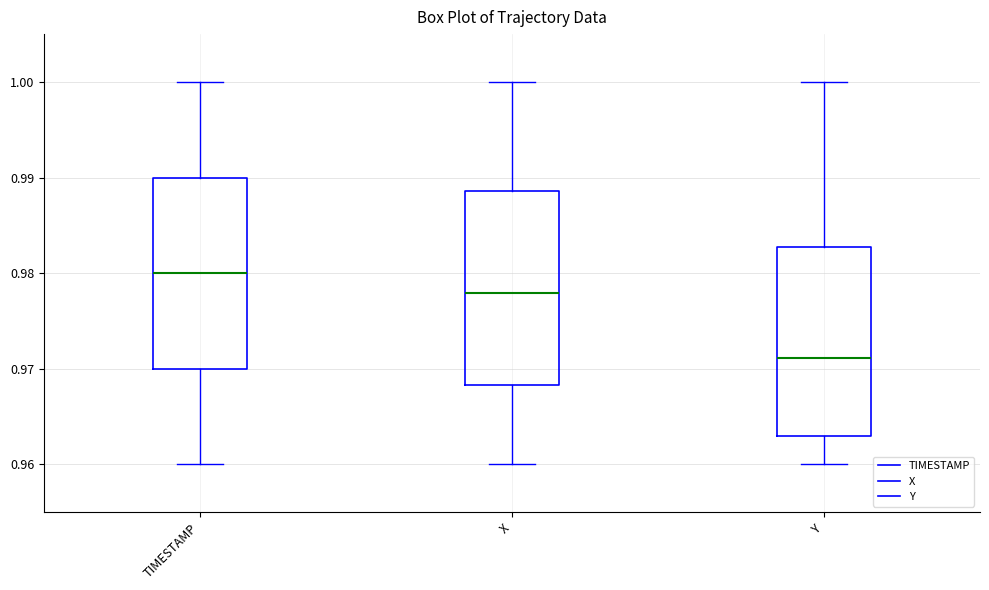

Reading left to right, read every box against the y-axis: the position of its median line, the range the box covers, and the ends of its whiskers. The values are not printed on the chart, so give them approximately, as read against the axis.

TIMESTAMP: median 0.980, box 0.970 to 0.990, whiskers 0.960 to 1.000
X: median 0.978, box 0.968 to 0.989, whiskers 0.960 to 1.000
Y: median 0.971, box 0.963 to 0.983, whiskers 0.960 to 1.000